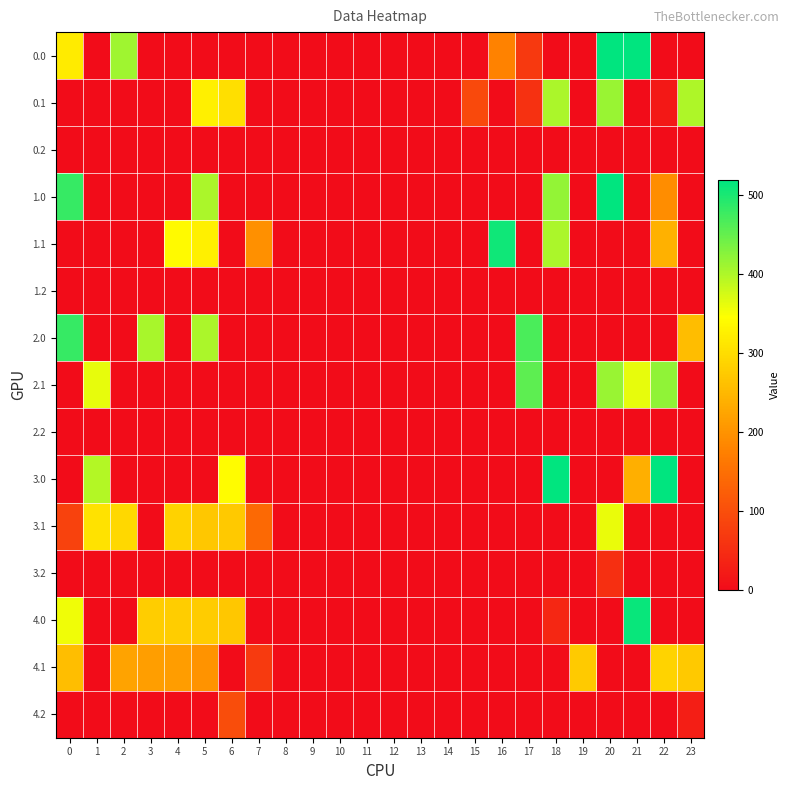

How many distinct data groups are displayed?

15